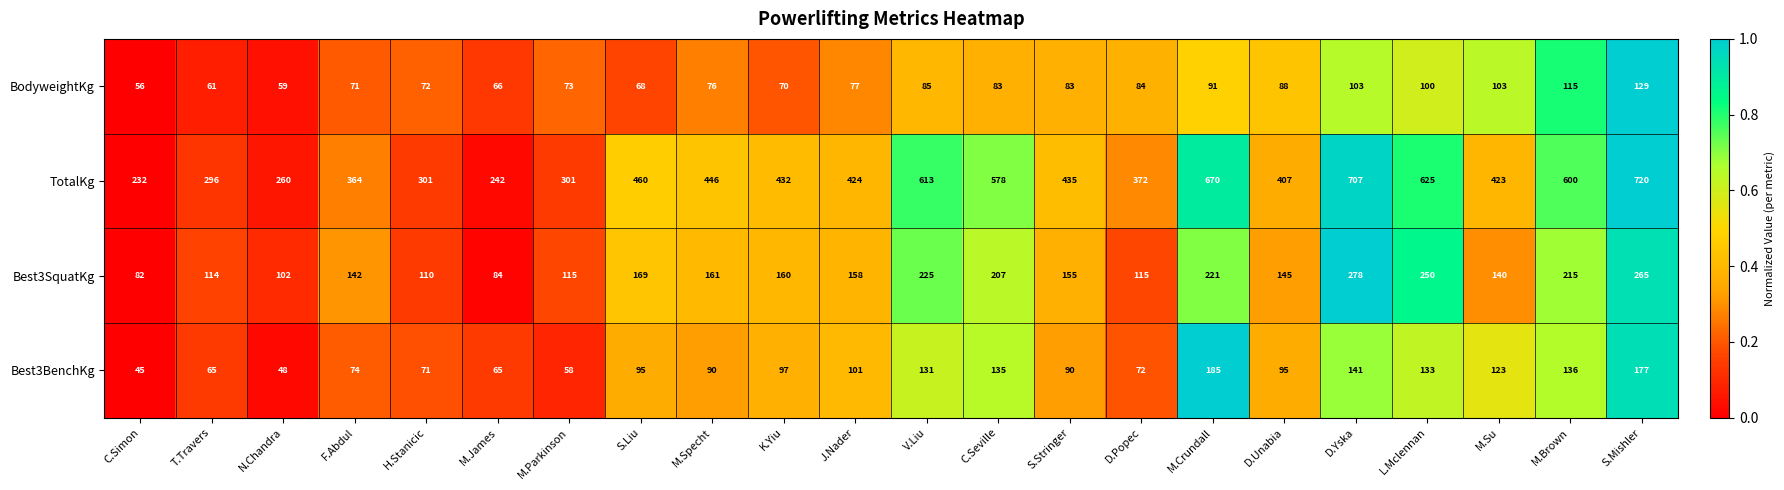

What is the difference between the Best3SquatKg values at J.Nader and M.Parkinson?

43